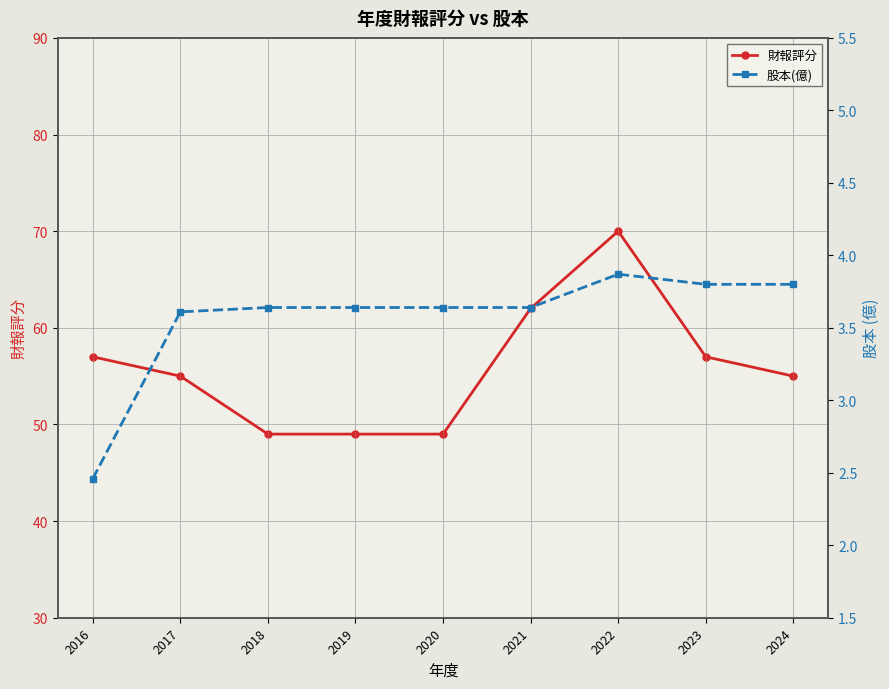

Where is 財報評分 nearest to the value 59?

2016